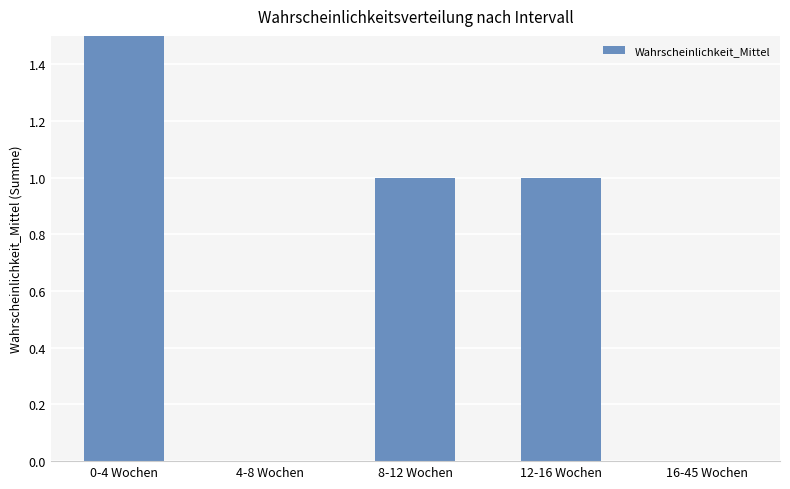

Are the bars horizontal?

No